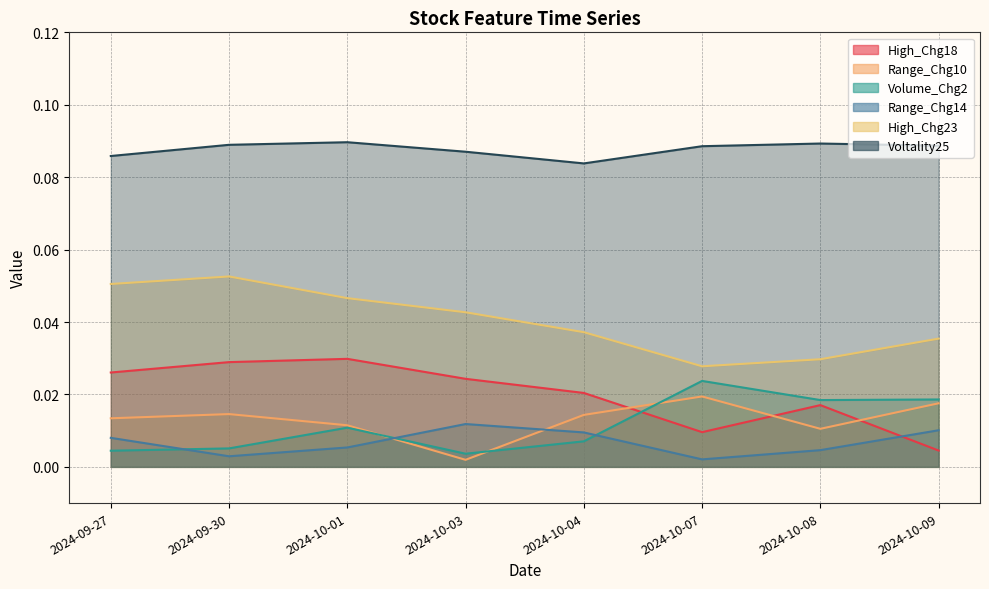

How many interior local peaks does the Voltality25 series have?

2